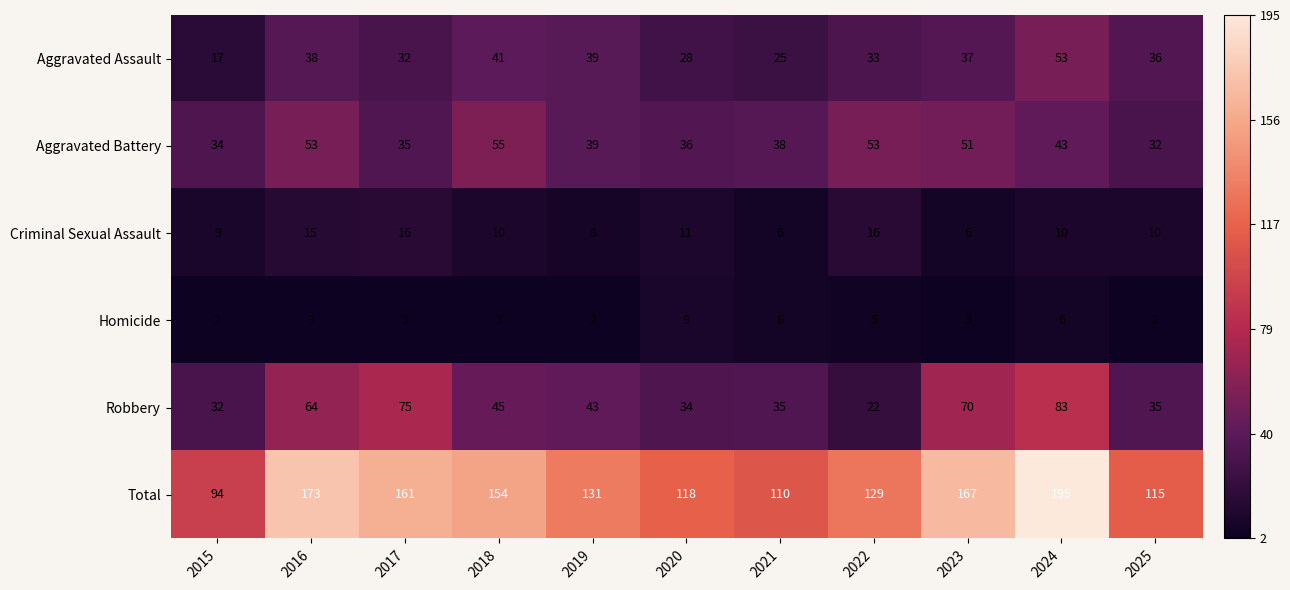

Which category has the lowest value in the Total series?

2015